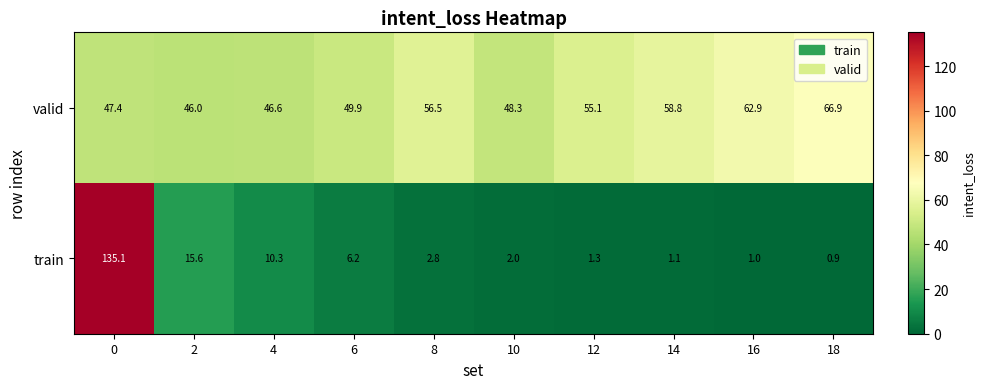

What is the sum of the train values at 6 and 14?

7.3